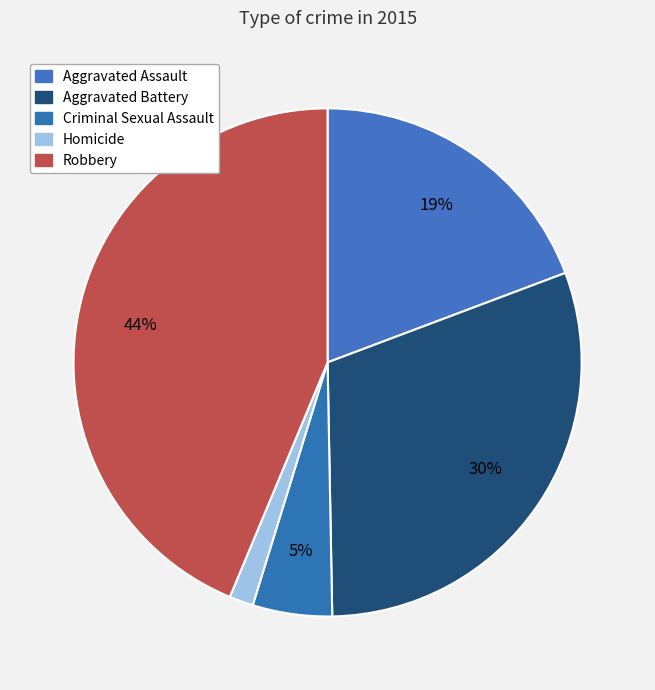

How many slices are in this pie chart?

5